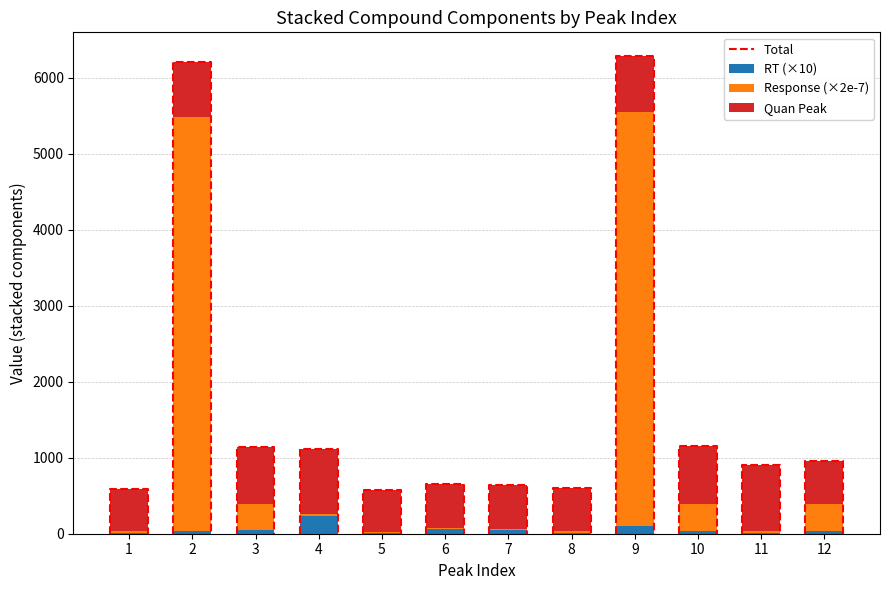

What is the difference between the maximum and minimum values in the RT series?

222.3